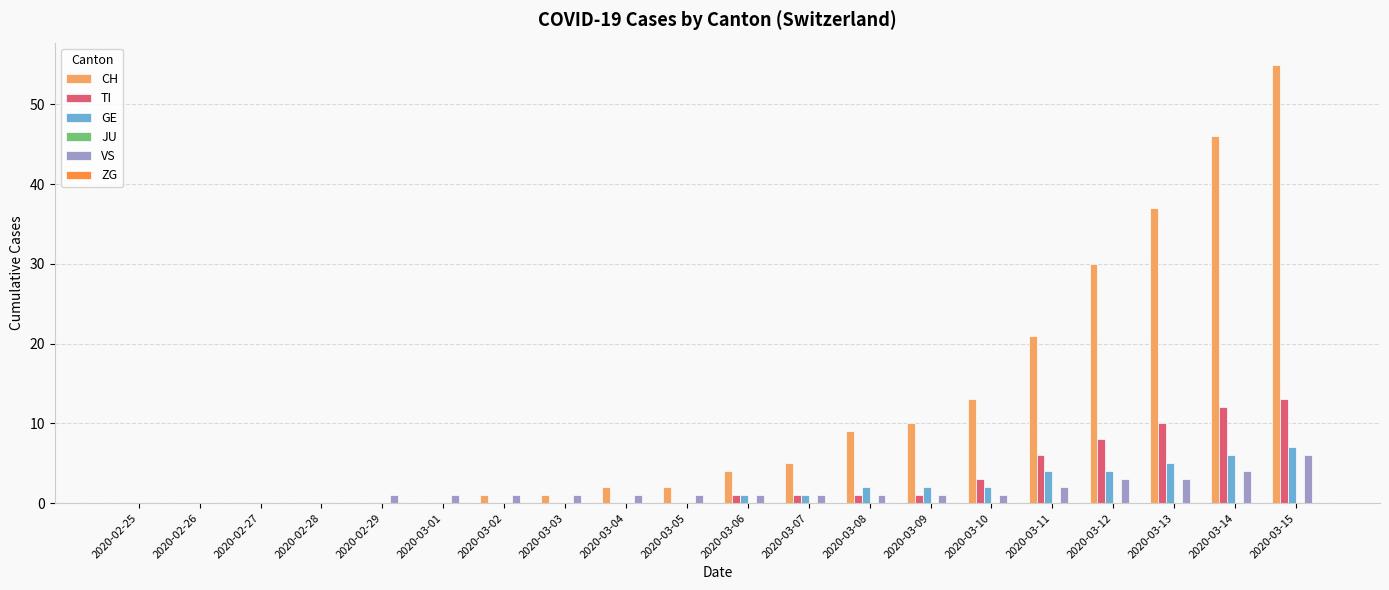

Which category has the highest value in the CH series?

2020-03-15